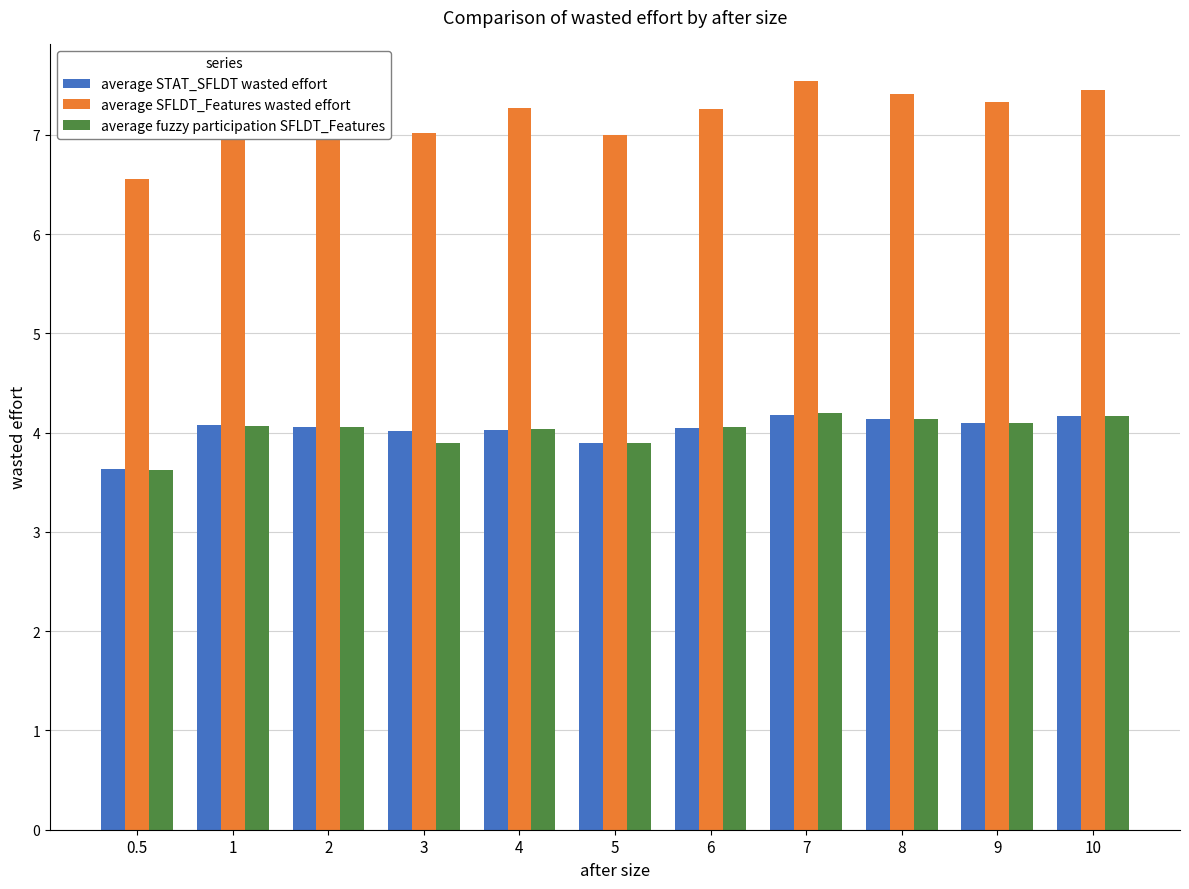

What is the total value across all series at 6?

15.4